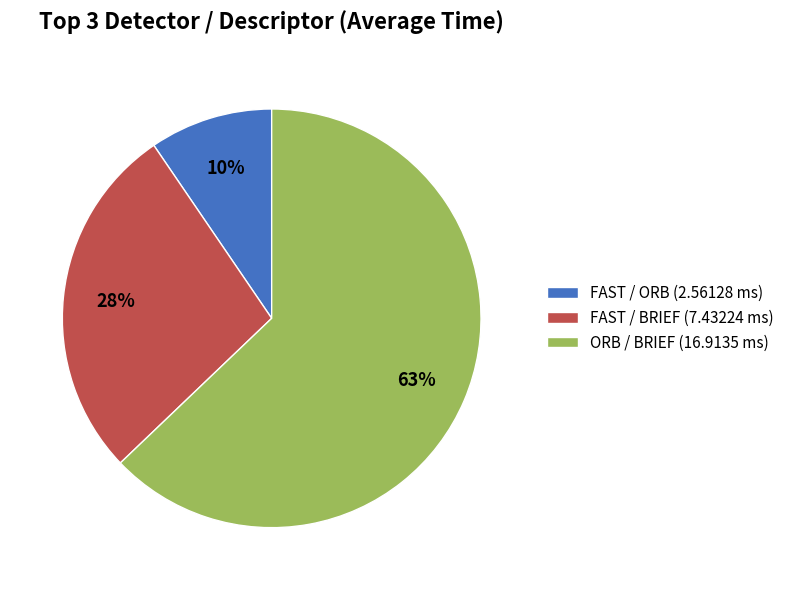

The FAST / ORB slice represents 10% of the pie. True or false?

True